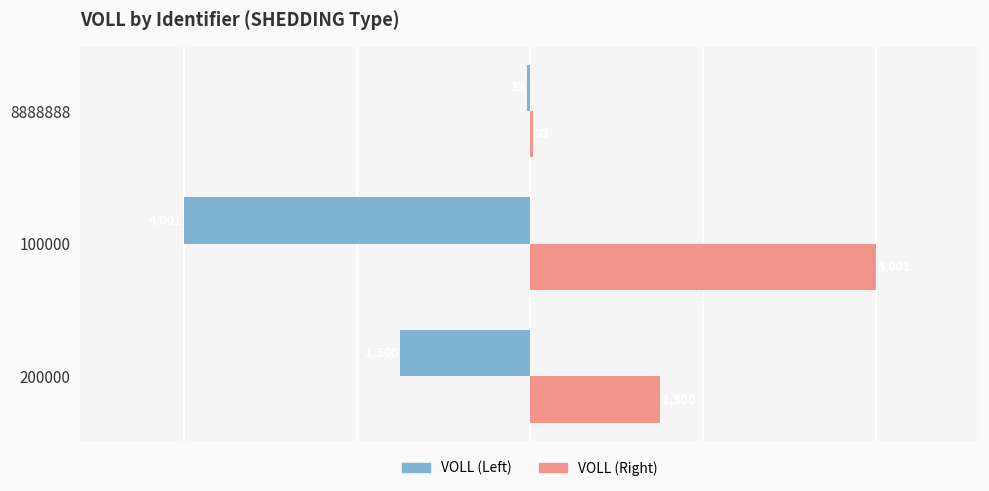

Which category has the highest value across all series?

100000